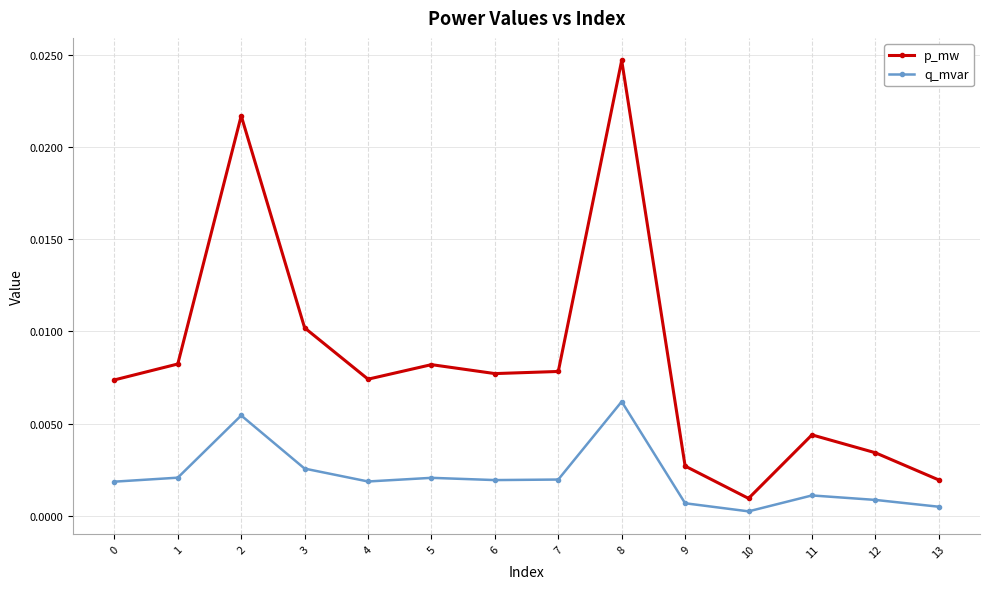

The q_mvar series shows 0.0 at 11. True or false?

True